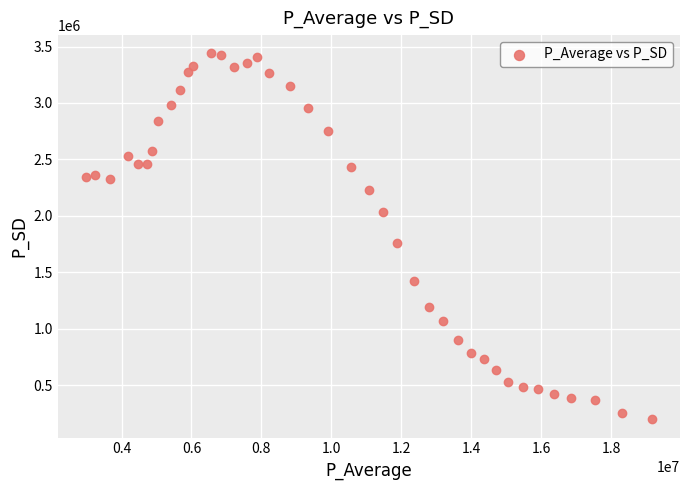

What Y value in the scatter plot is closest to 1819206?

1755184.6